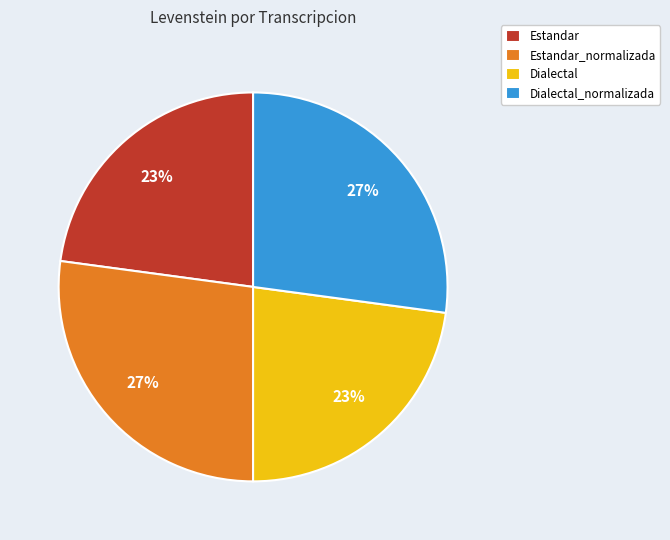

How many slices are in this pie chart?

4